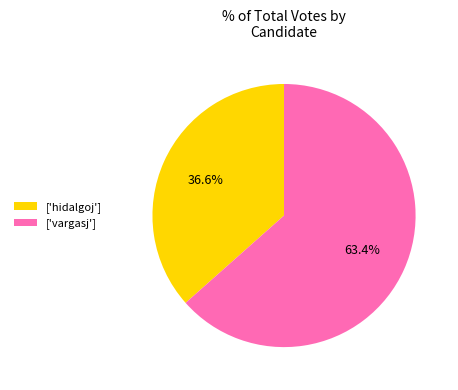

Which category has the biggest portion of the pie?

['vargasj']